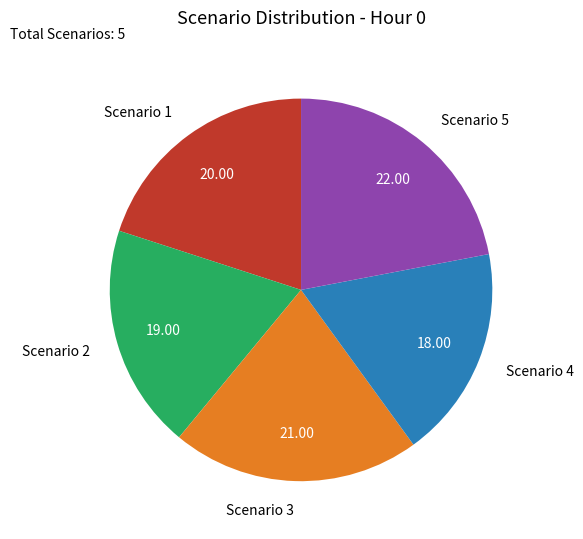

Rank the categories by value from lowest to highest.

Scenario 4, Scenario 2, Scenario 1, Scenario 3, Scenario 5